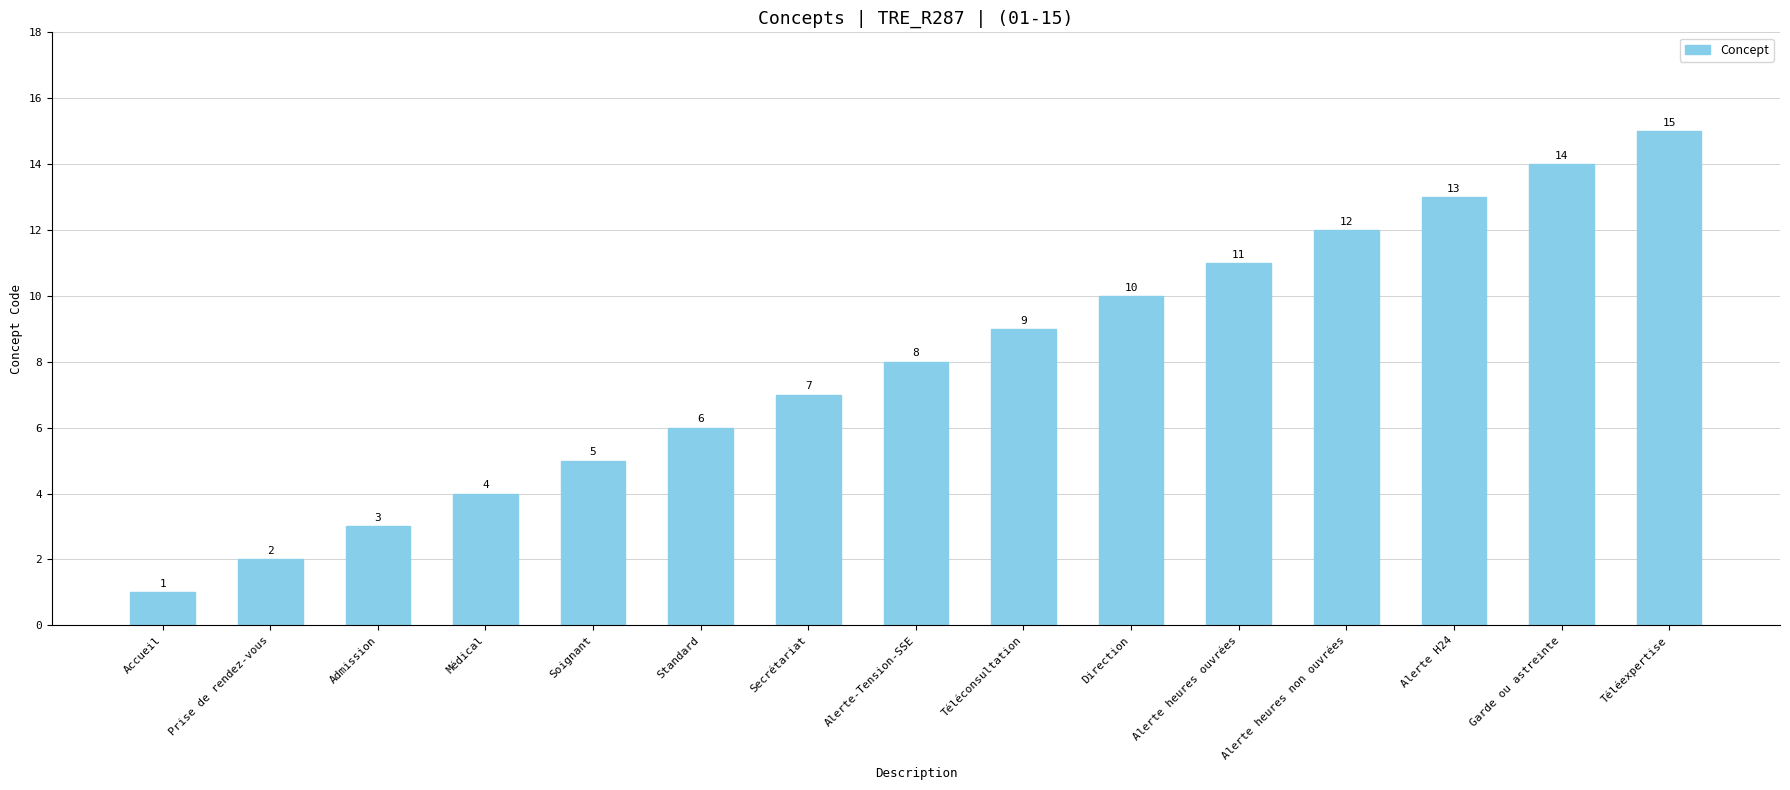

What is the maximum value shown in the chart?

15